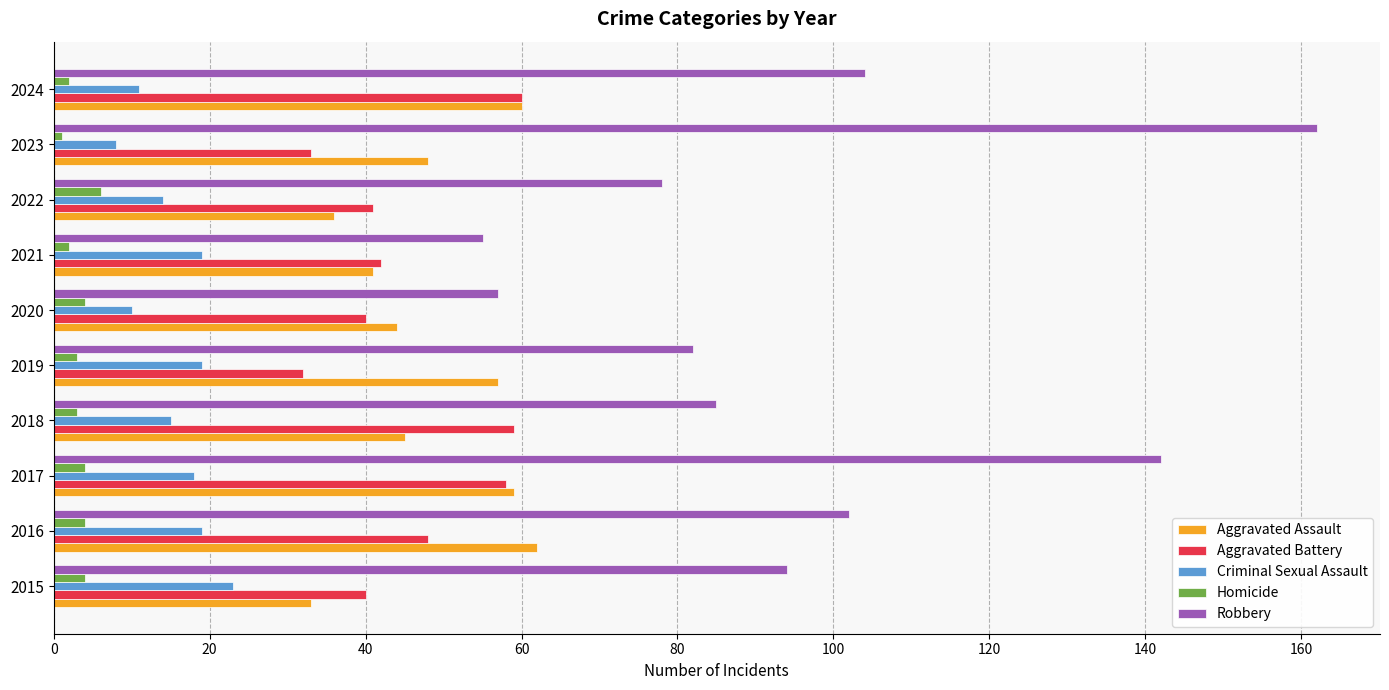

Rank the series at 2018 from highest to lowest value.

Robbery, Aggravated Battery, Aggravated Assault, Criminal Sexual Assault, Homicide